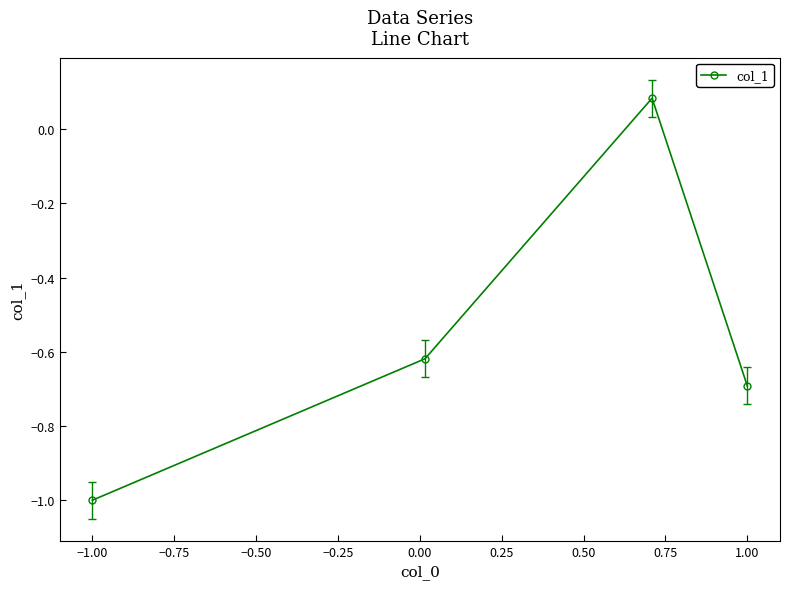

Which category has the lowest value across all series?

−1.00